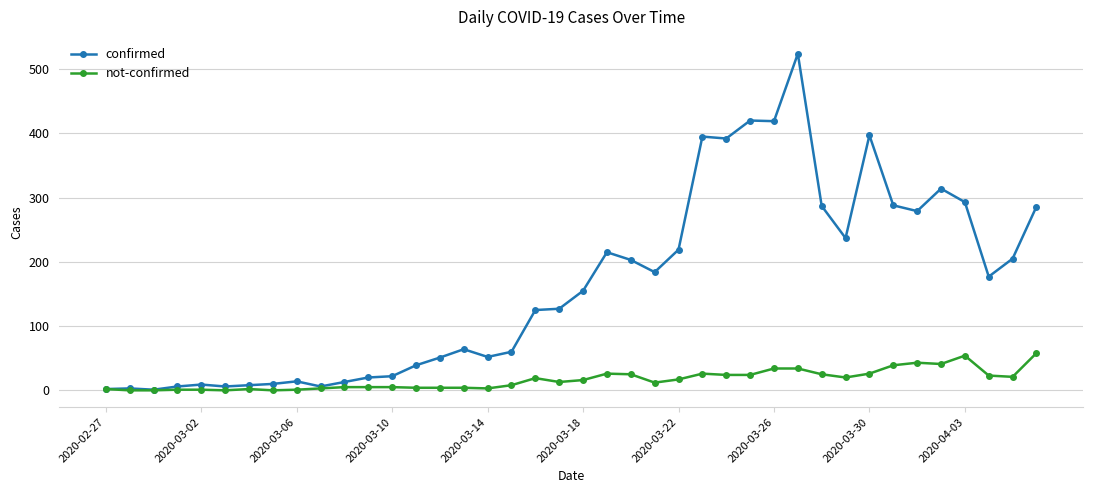

What is the sum of all not-confirmed values?

668